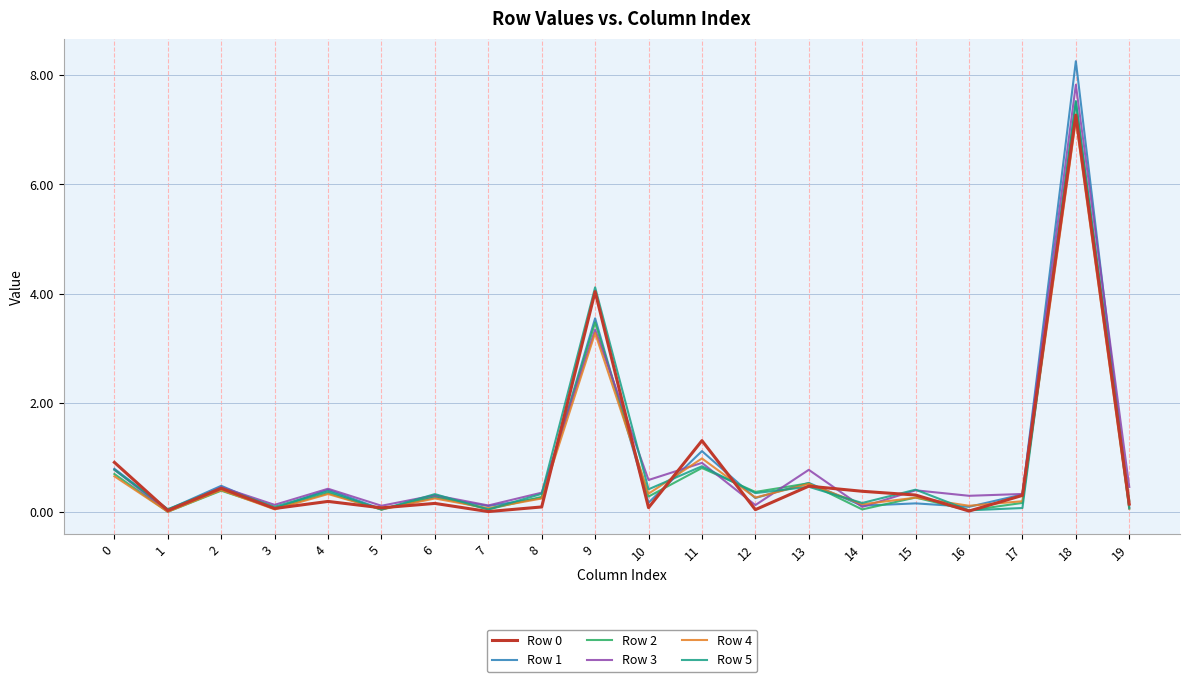

What is the maximum value shown in the chart?

8.3